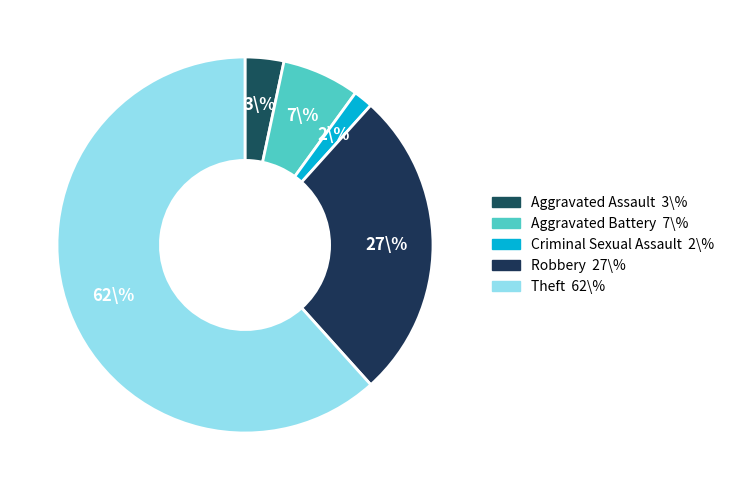

Rank the categories by value from highest to lowest.

Theft, Robbery, Aggravated Battery, Aggravated Assault, Criminal Sexual Assault